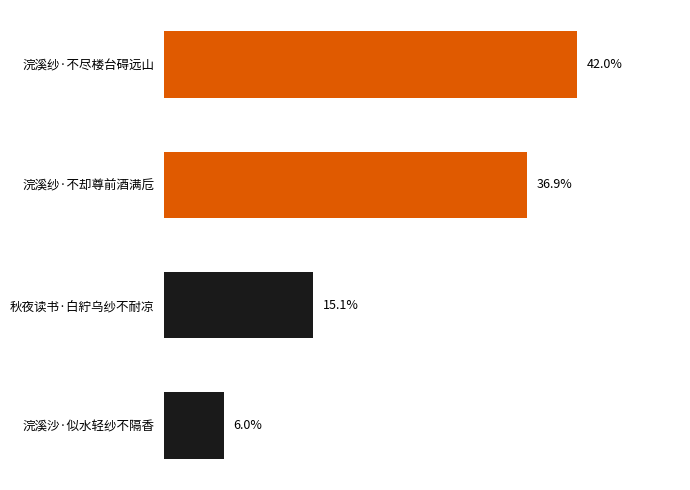

Are the bars horizontal?

Yes